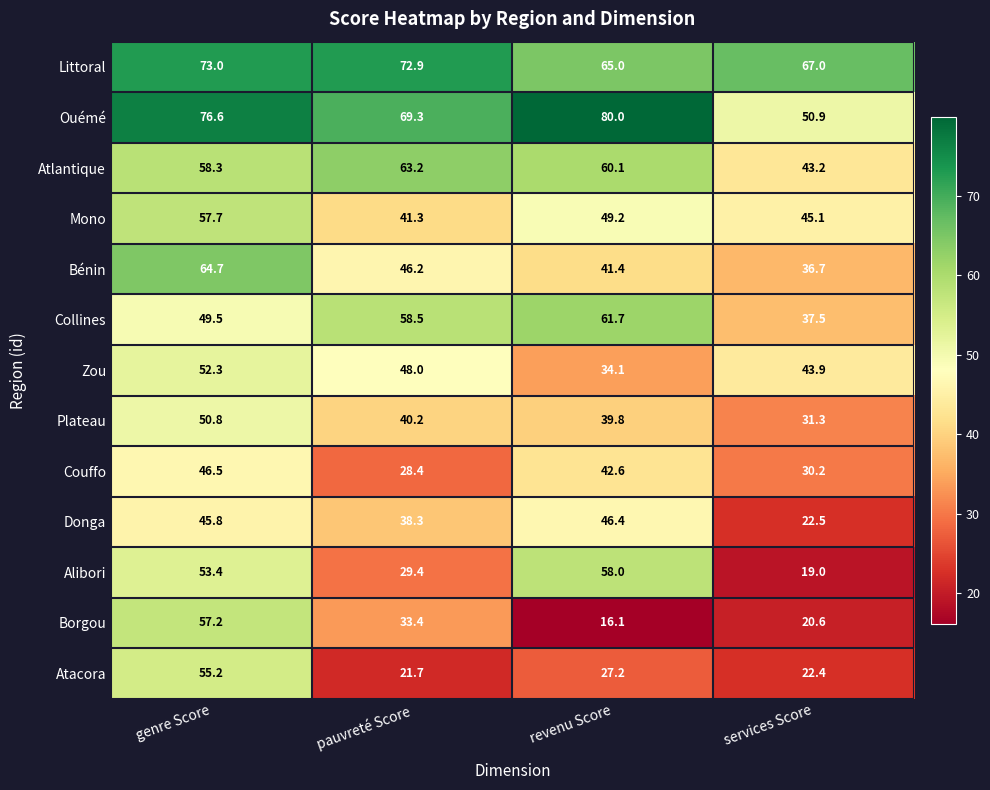

What is the difference between the highest and lowest values at genre Score?

30.8